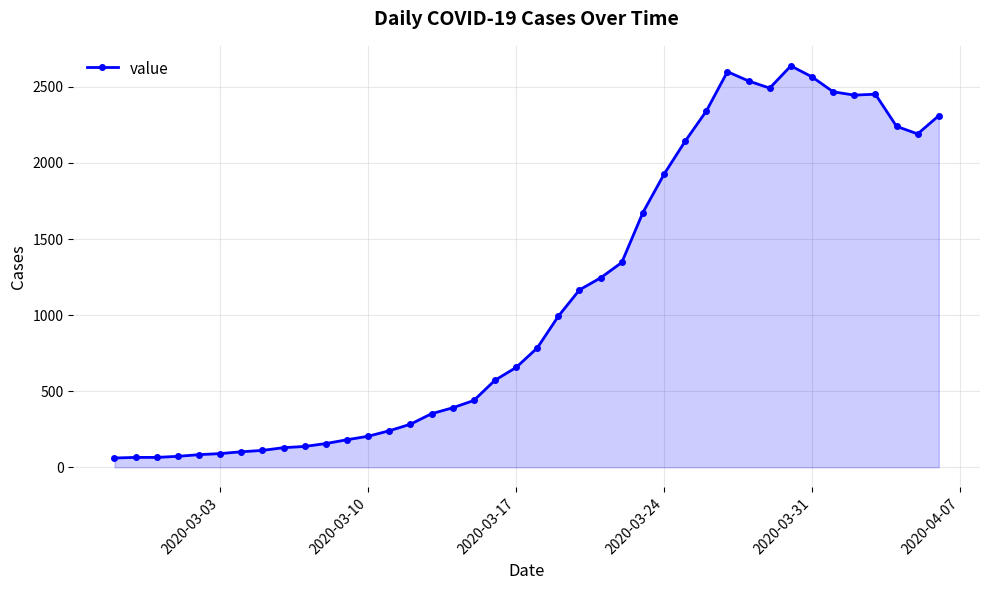

What is the greatest value displayed?

2638